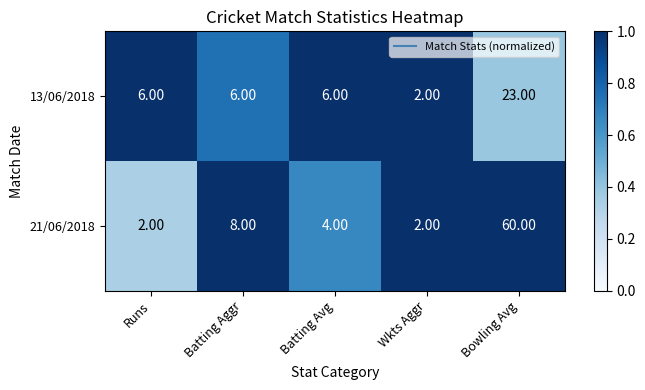

What is the difference between the 21/06/2018 values at Runs and Bowling Avg?

58